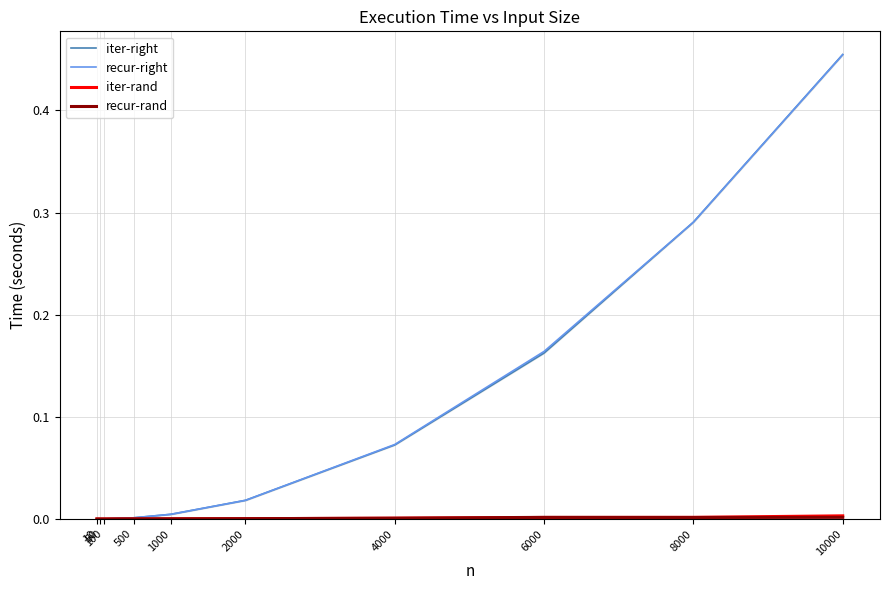

At which category is the sum across all series the highest?

10000